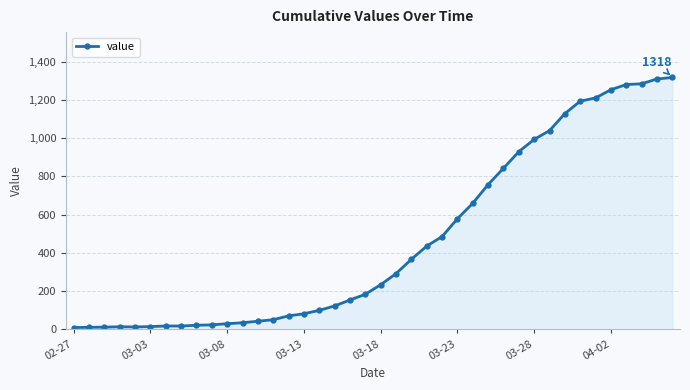

What is the greatest value displayed?

1318